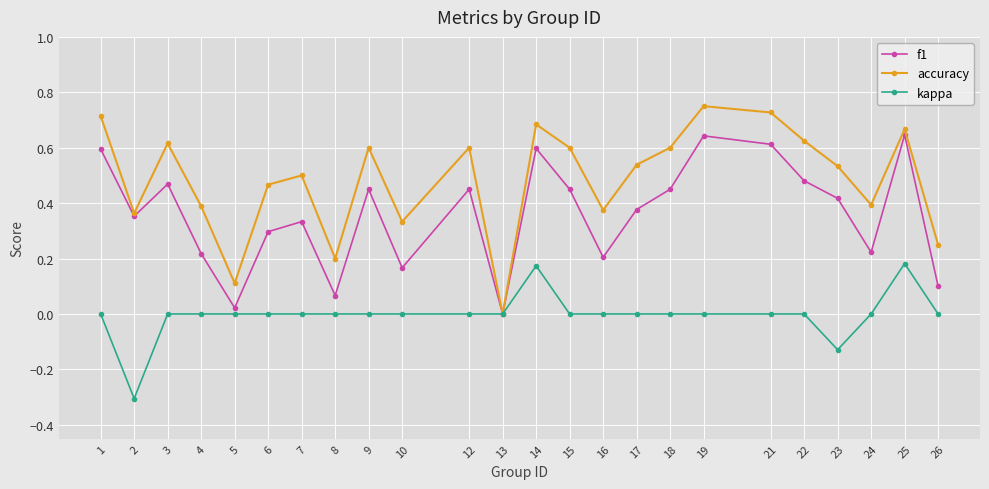

What is the total value across all series at 18?

1.1